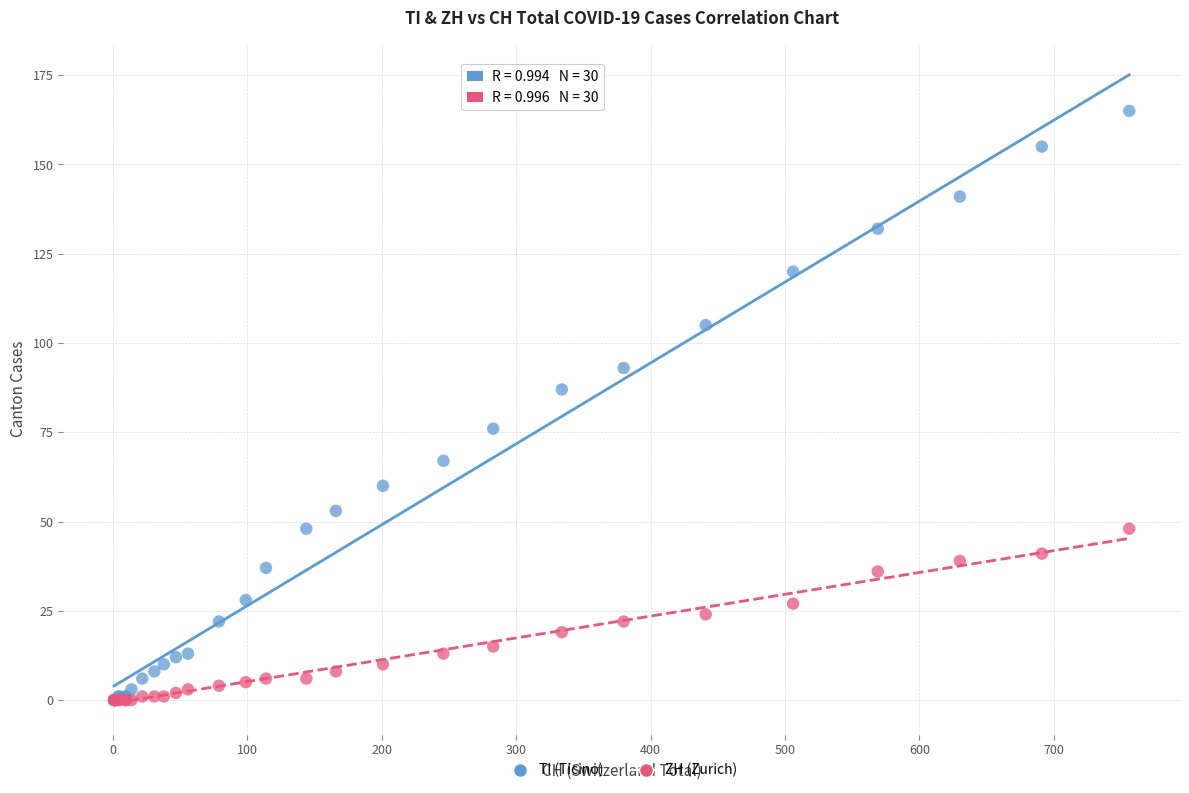

What are all the series names shown in the legend?

TI (Ticino), ZH (Zurich)